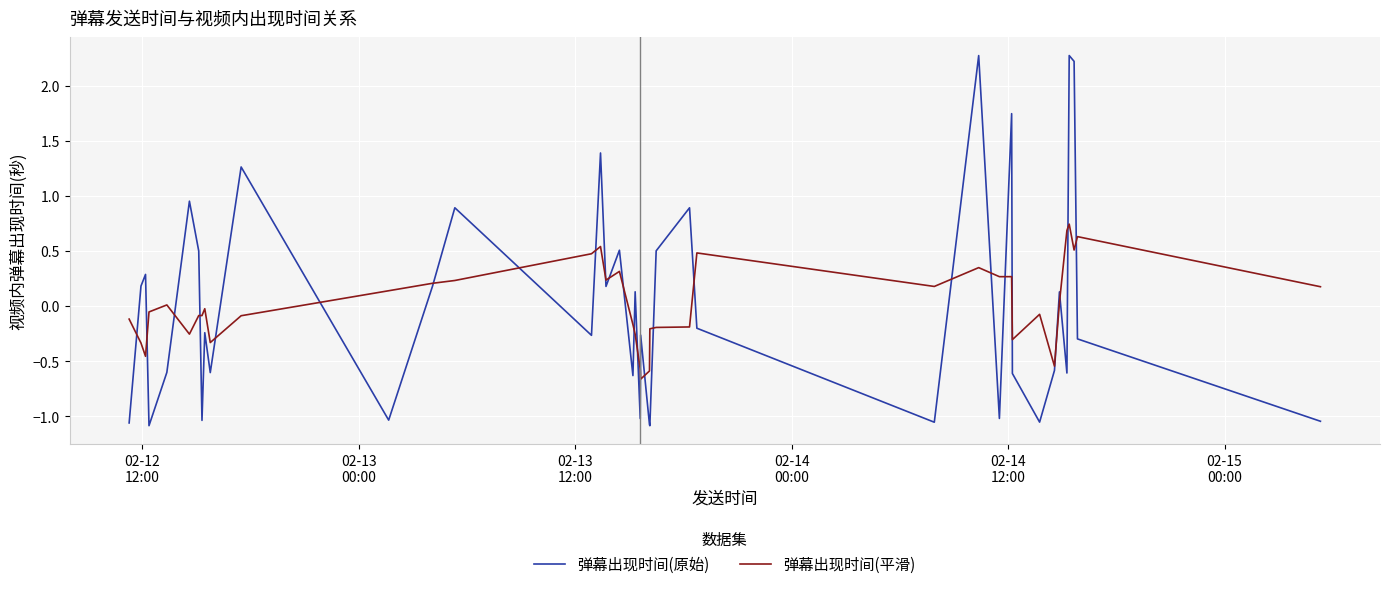

Which series has the widest spread of values?

弹幕出现时间(原始)